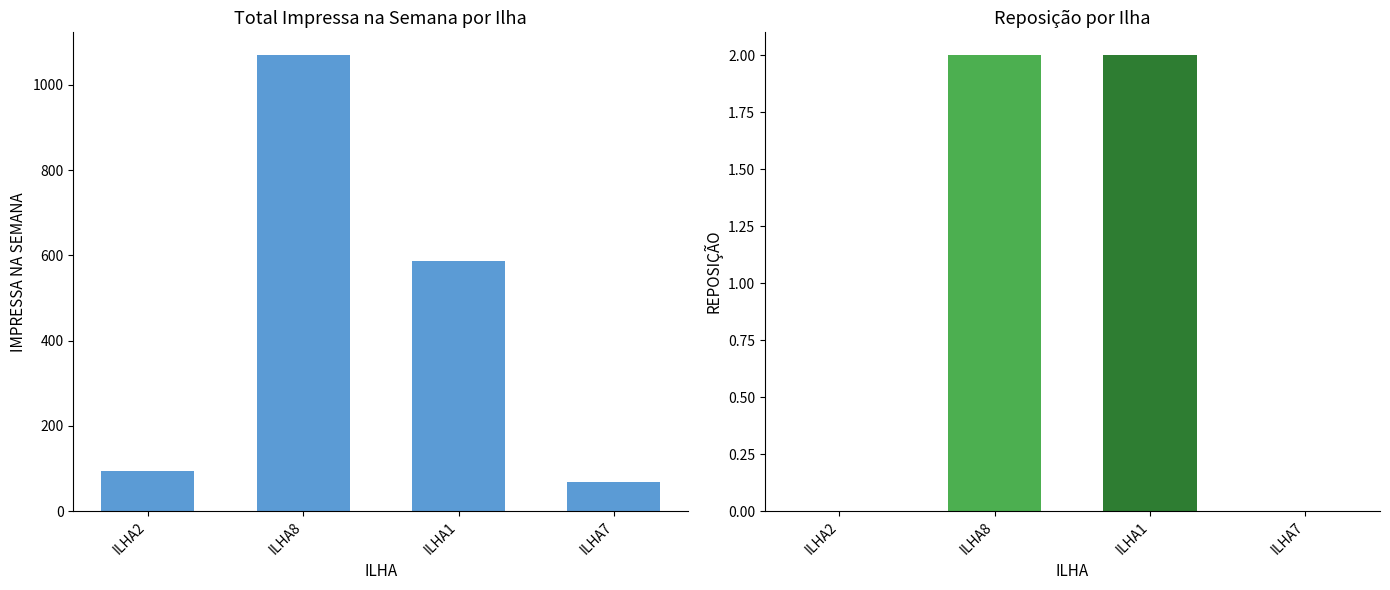

How many bars are there in each group?

2